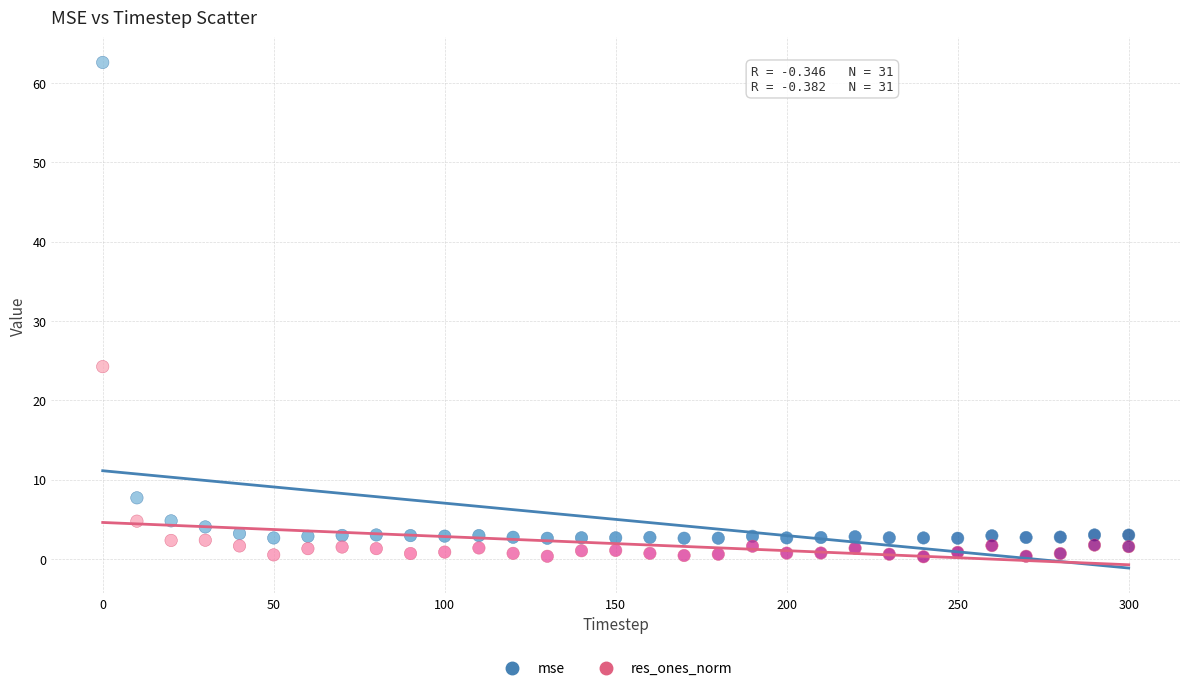

Which series reaches the minimum Y coordinate?

res_ones_norm